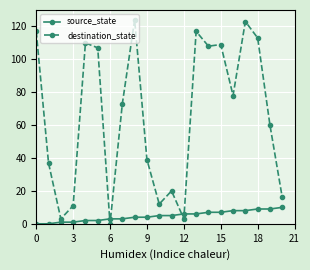

Reading left to right, transcribe all the data shown in this chart.

source_state: 0	0	1	1	2	2	3	3	4	4	5	5	6	6	7	7	8	8	9	9	10
destination_state: 117	37	3	11	110	107	0	73	124	39	12	20	3	117	108	109	78	123	113	60	16